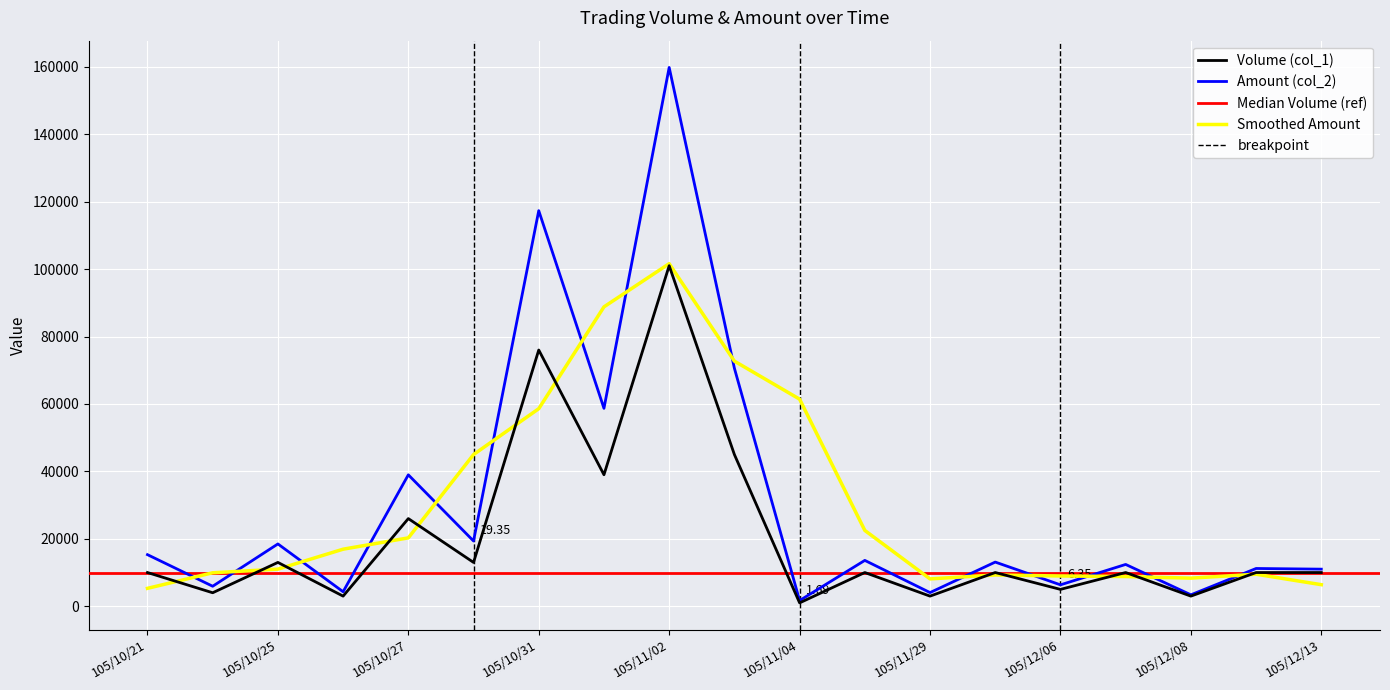

What is the difference between the highest and lowest values at 105/10/21?

5300